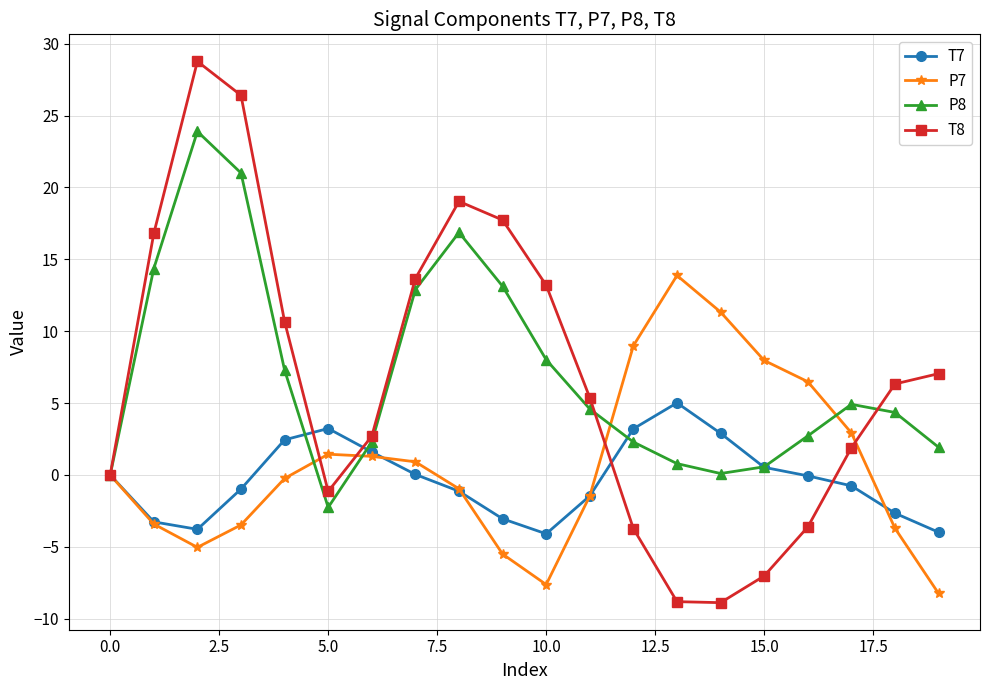

What is the value of the P7 point at the 10th from the left?

-5.5